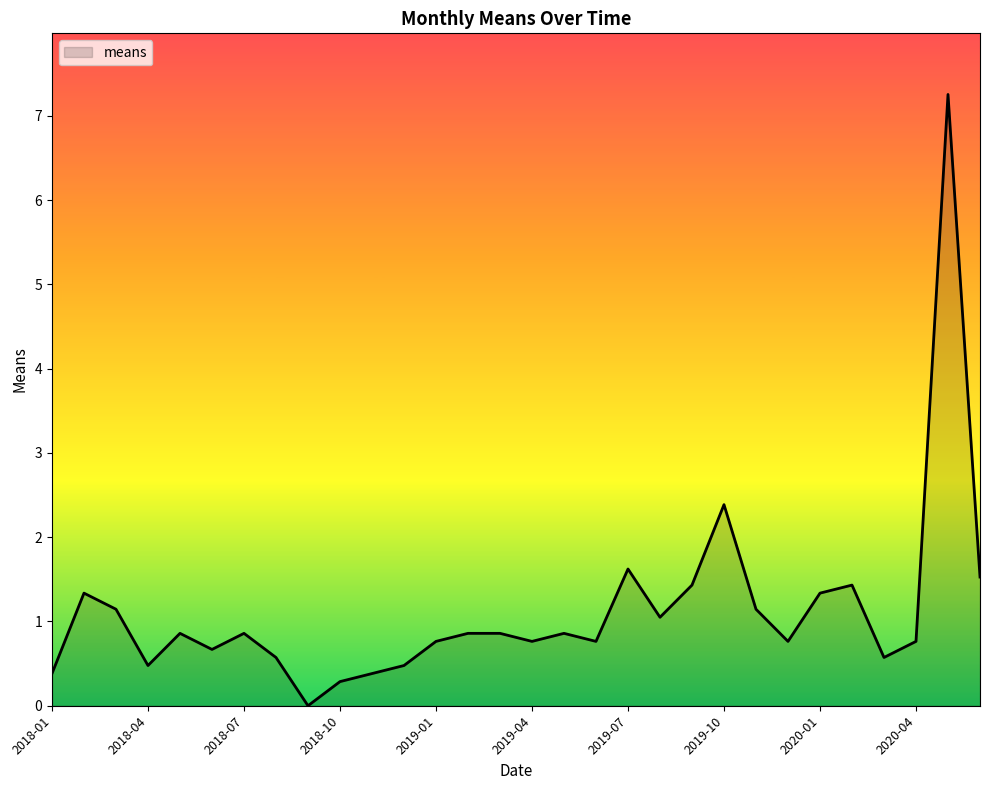

What is the difference between the maximum and minimum values?

7.3